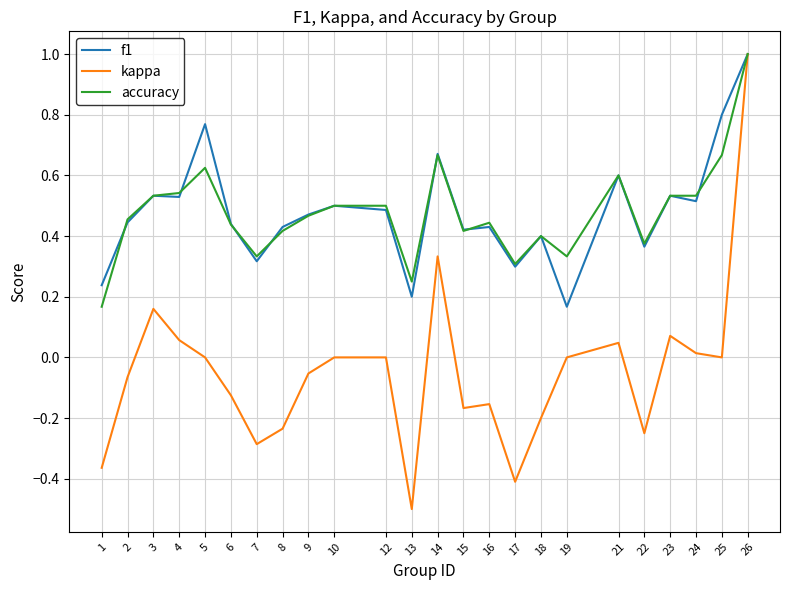

How many f1 values are between 0 and 1?

24